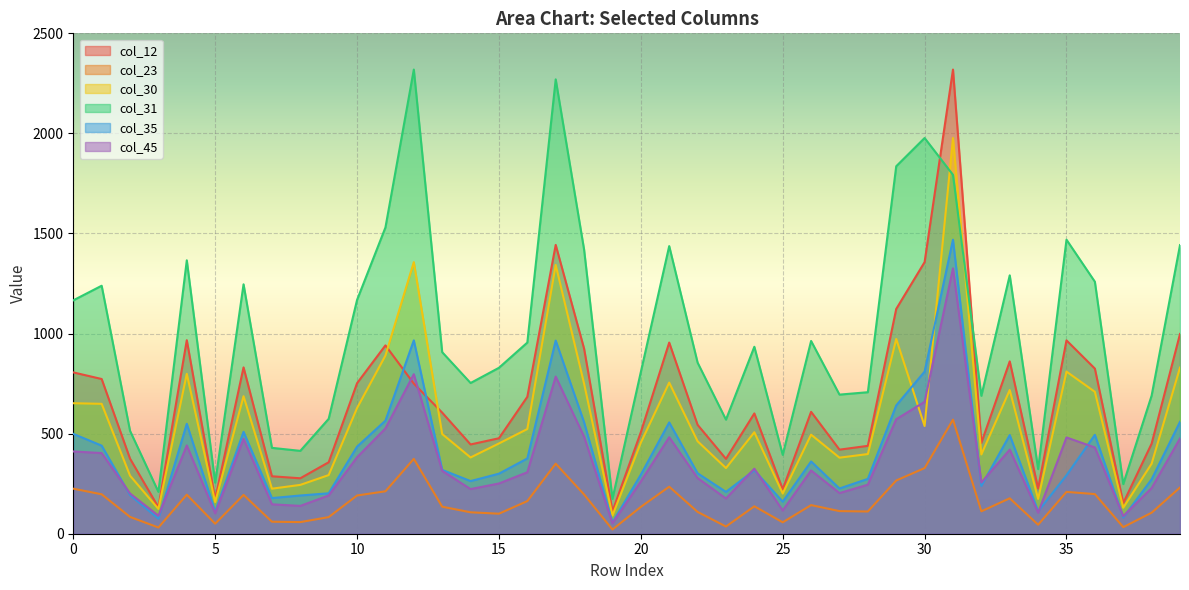

Which has a higher value, 11 or 35?

35